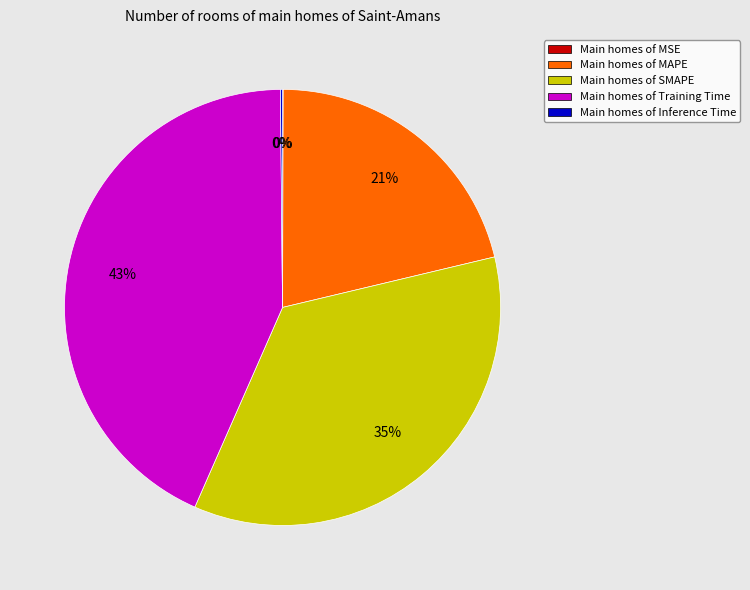

To the nearest percent, what portion does Main homes of SMAPE represent?

35%